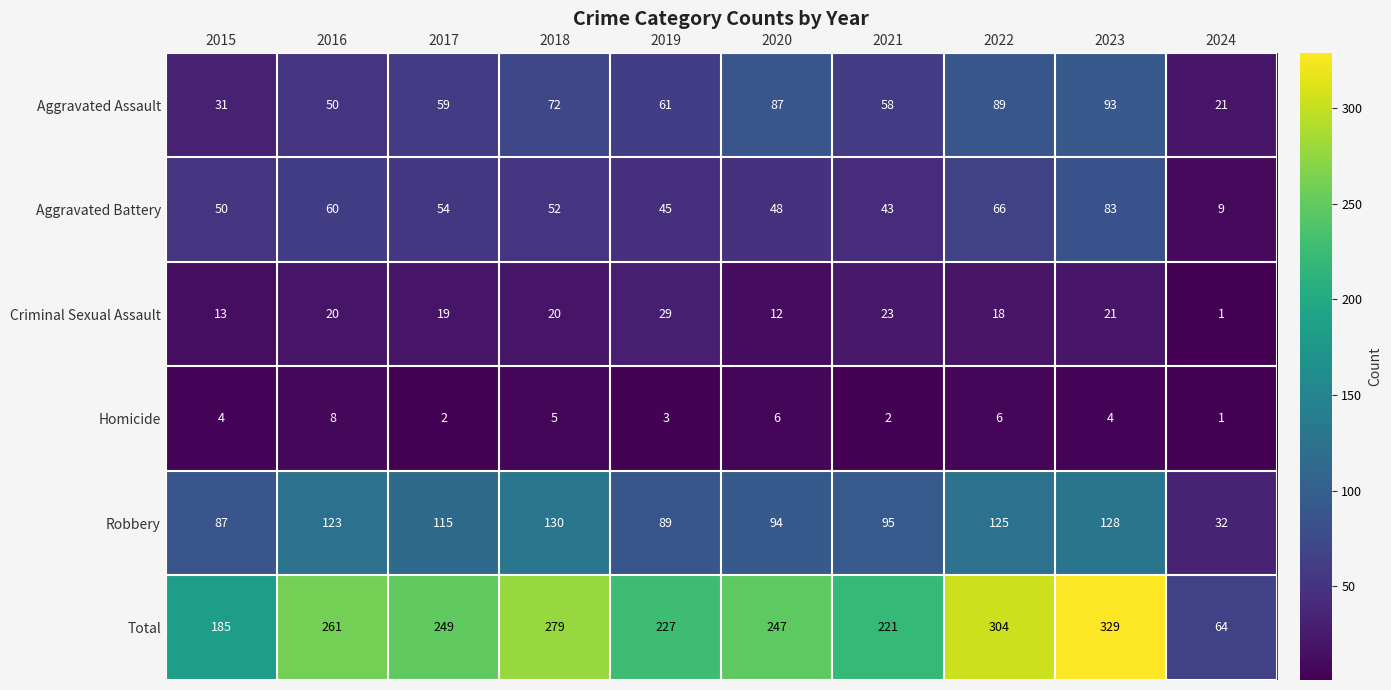

What is the difference between the Robbery values at 2019 and 2017?

26